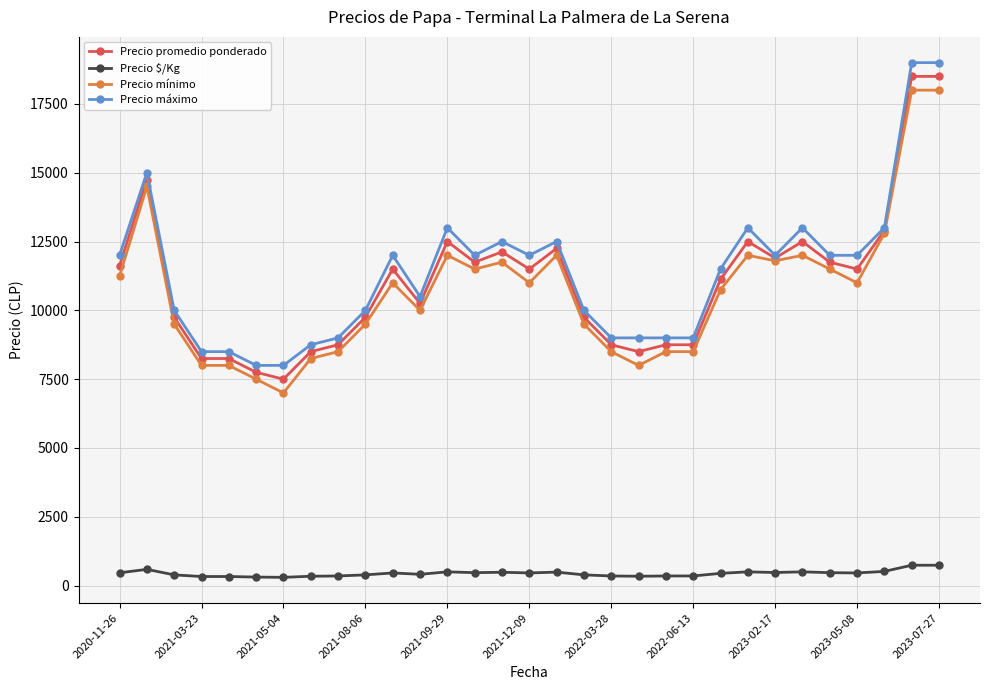

How many data points in Precio promedio ponderado are less than 11500?

15